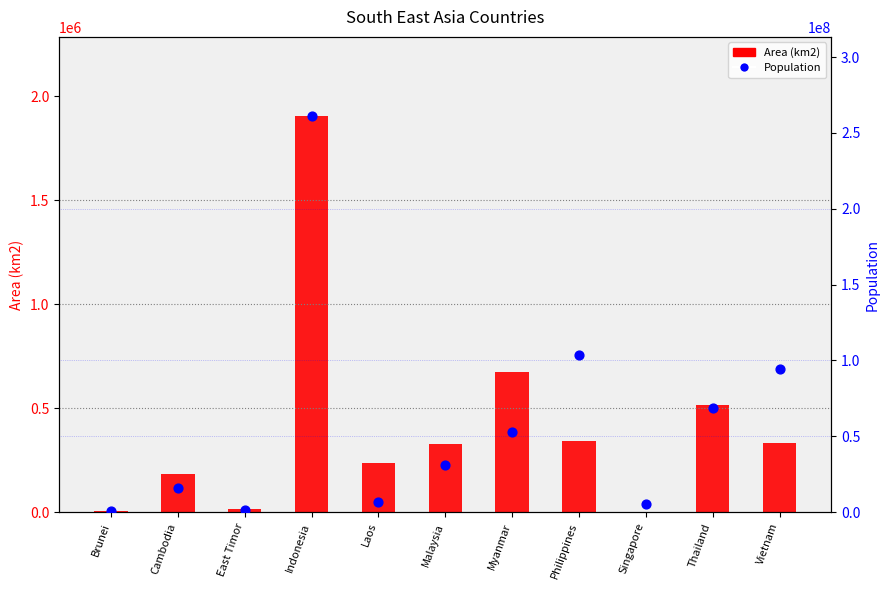

At how many categories does at least one series exceed 33075999?

5